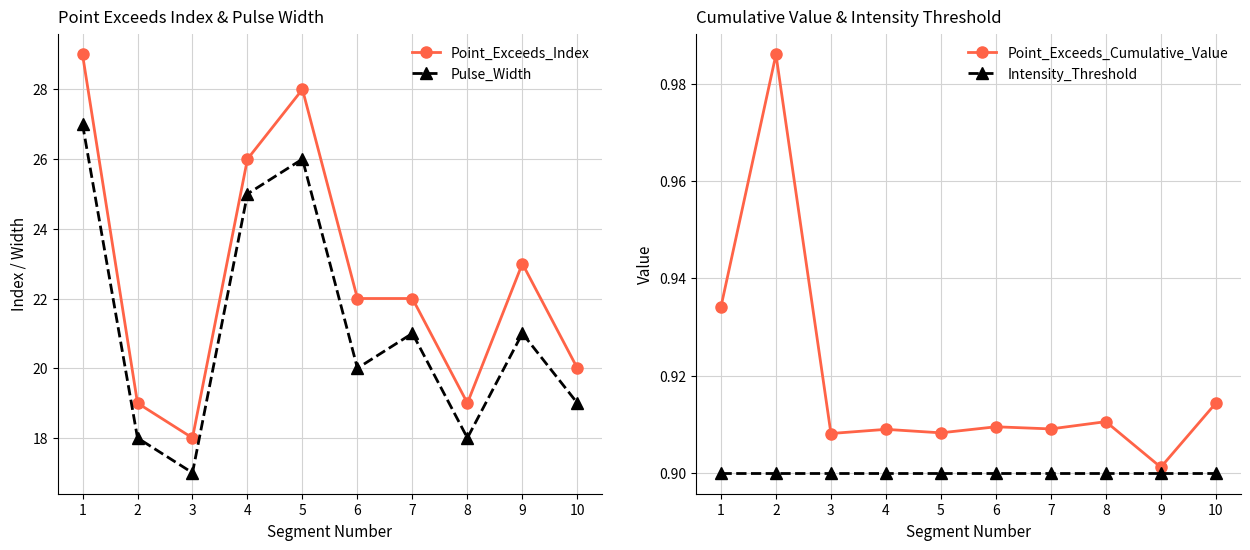

How many data points in Point_Exceeds_Index are above 22?

4